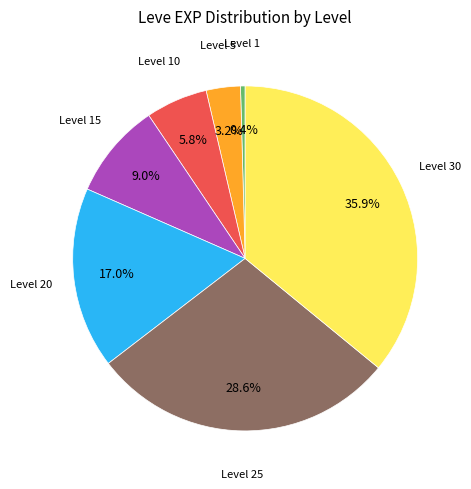

Does any single category account for the majority?

No